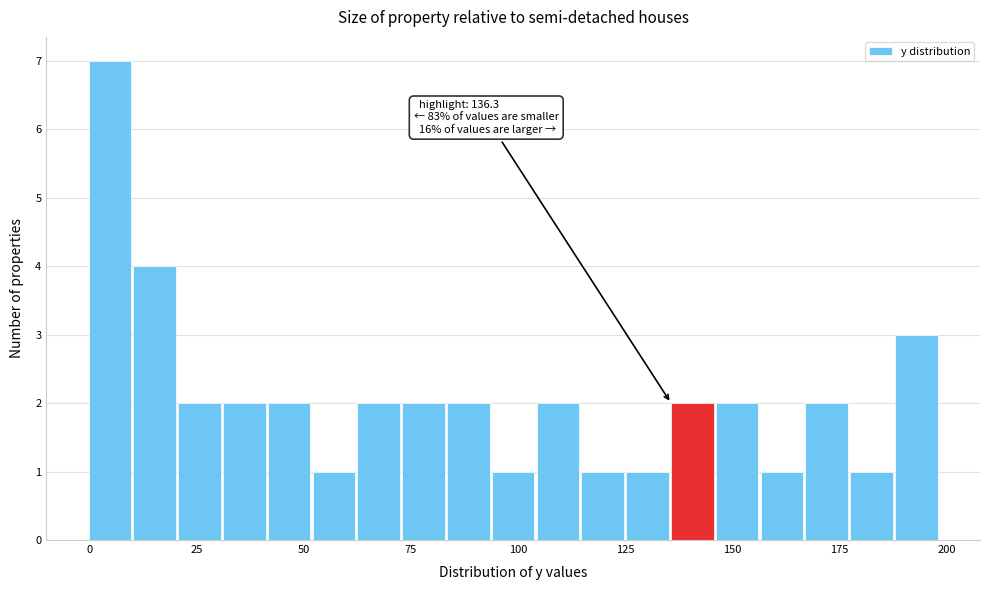

Read against the x-axis, roughly where is the centre of the tallest bar?

5